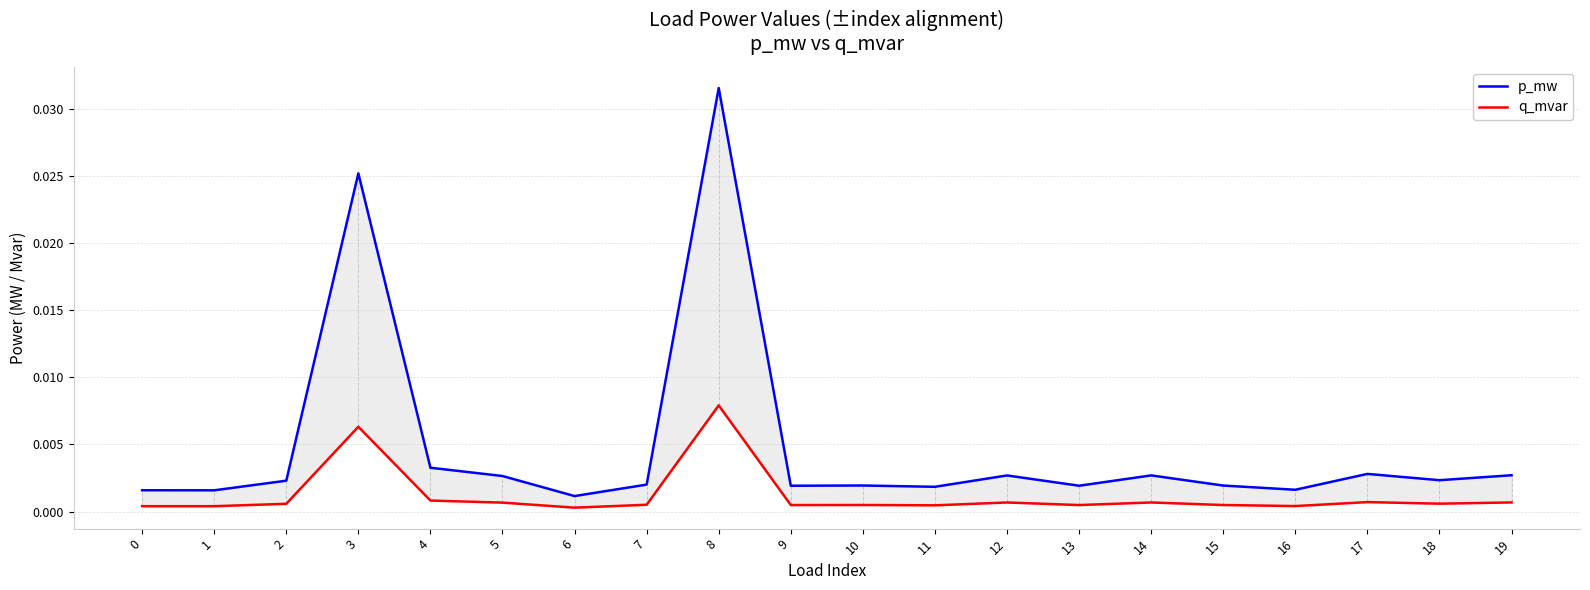

How many lines are shown in the chart?

2